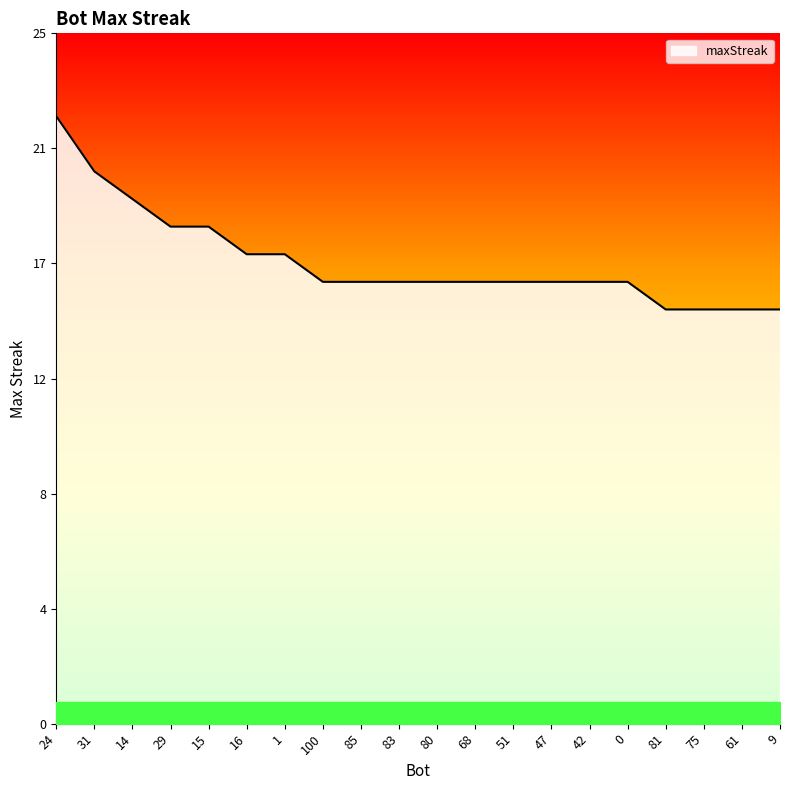

The value at 42 is 4. True or false?

False